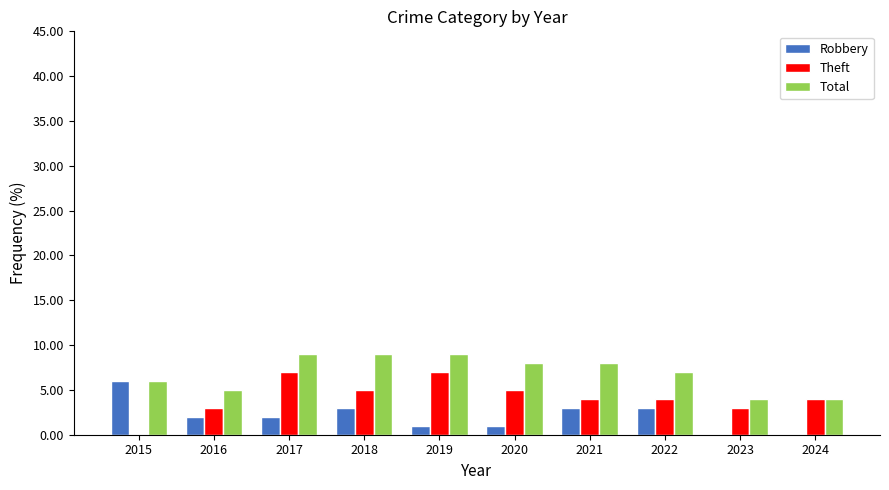

What is the total value across all series at 2018?

17